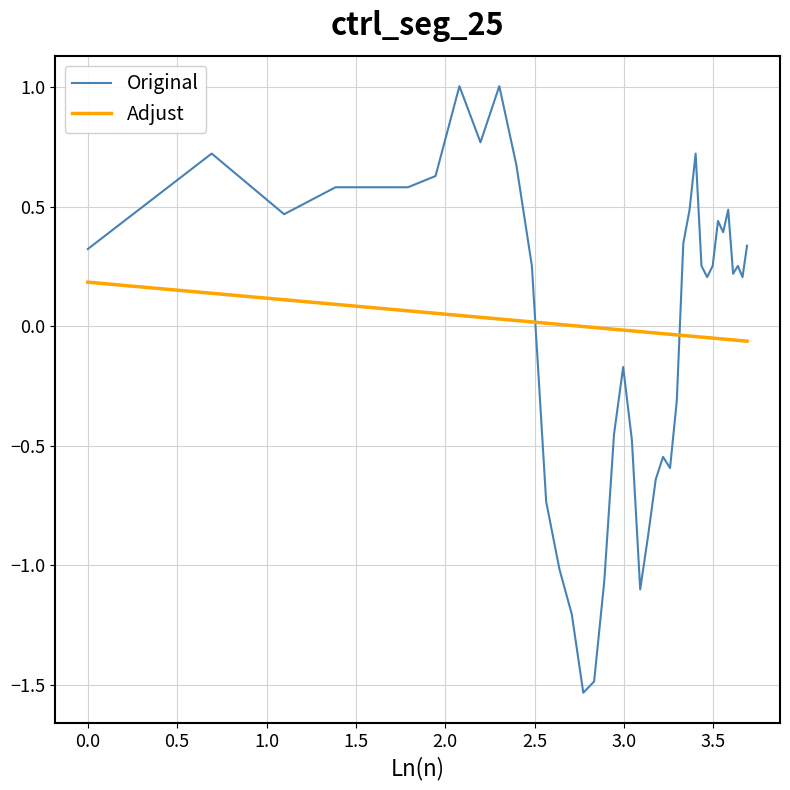

What is the greatest value displayed?

1.0